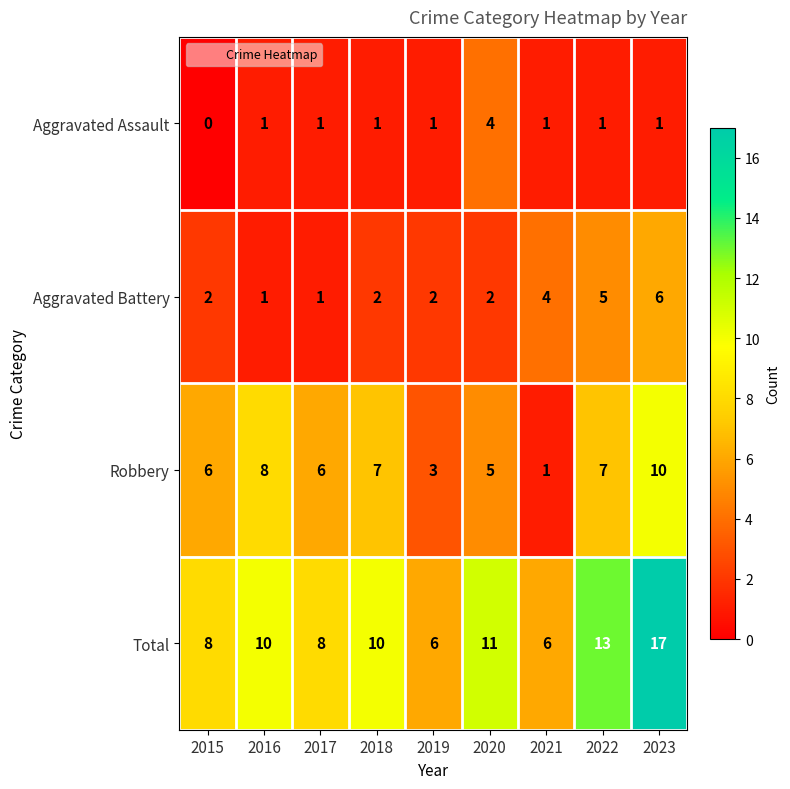

Rank the series by their average value, from highest to lowest.

Total, Robbery, Aggravated Battery, Aggravated Assault